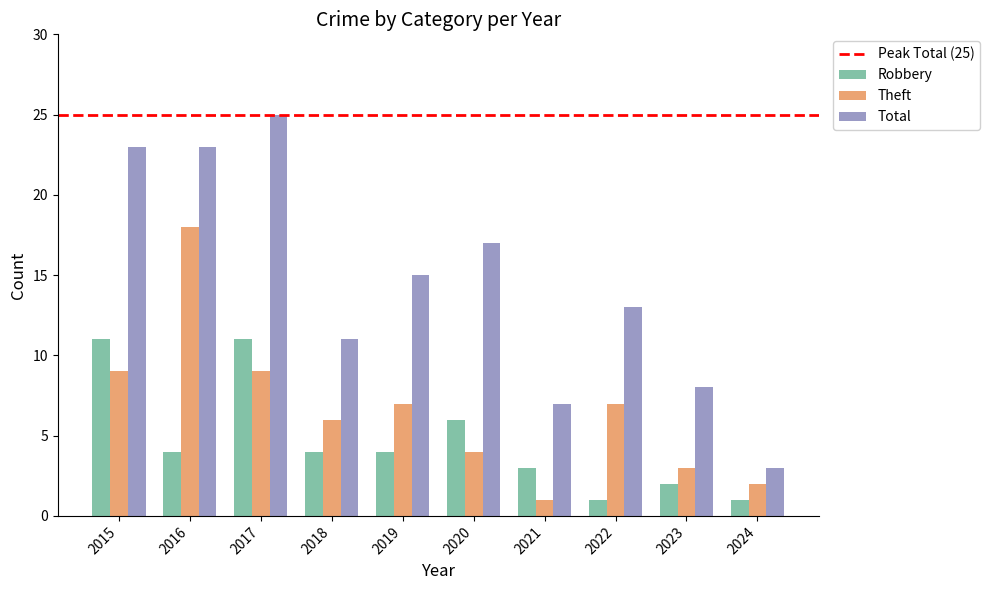

Which series has the largest range (max minus min)?

Total